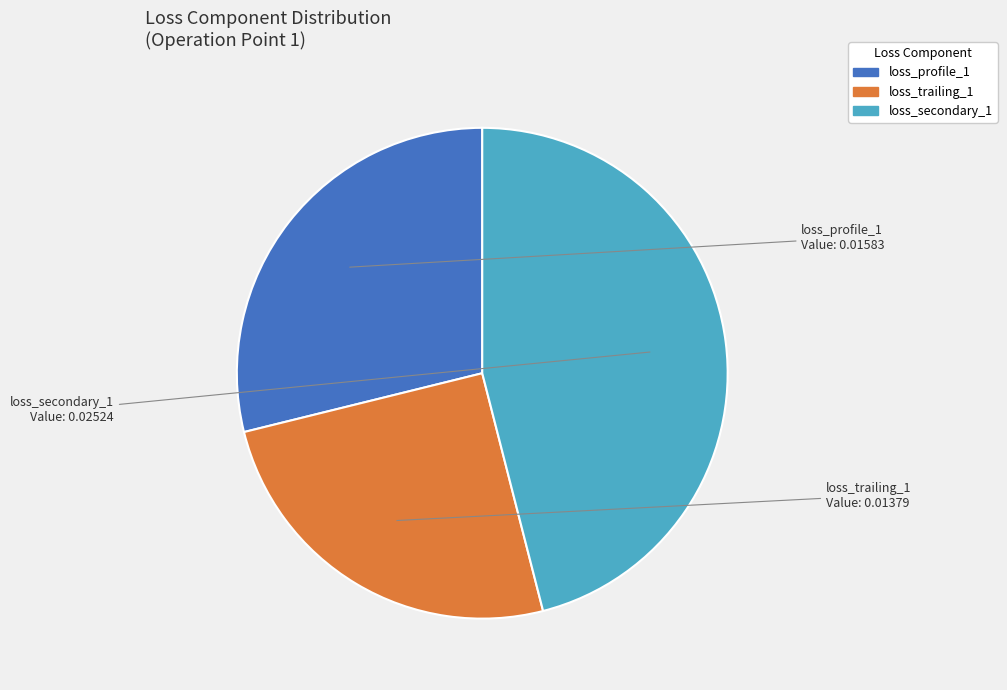

Is there a majority slice in this chart?

No